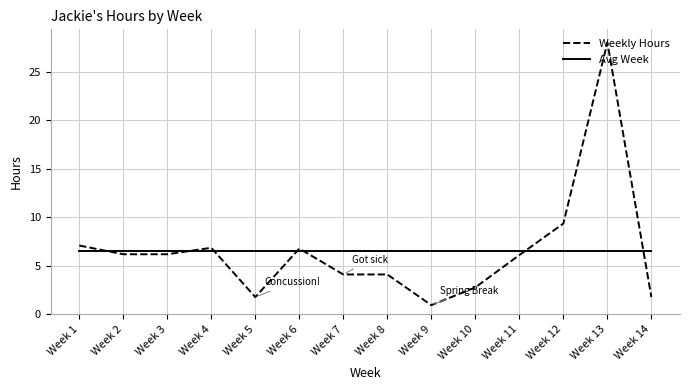

Which series has the largest range (max minus min)?

Weekly Hours